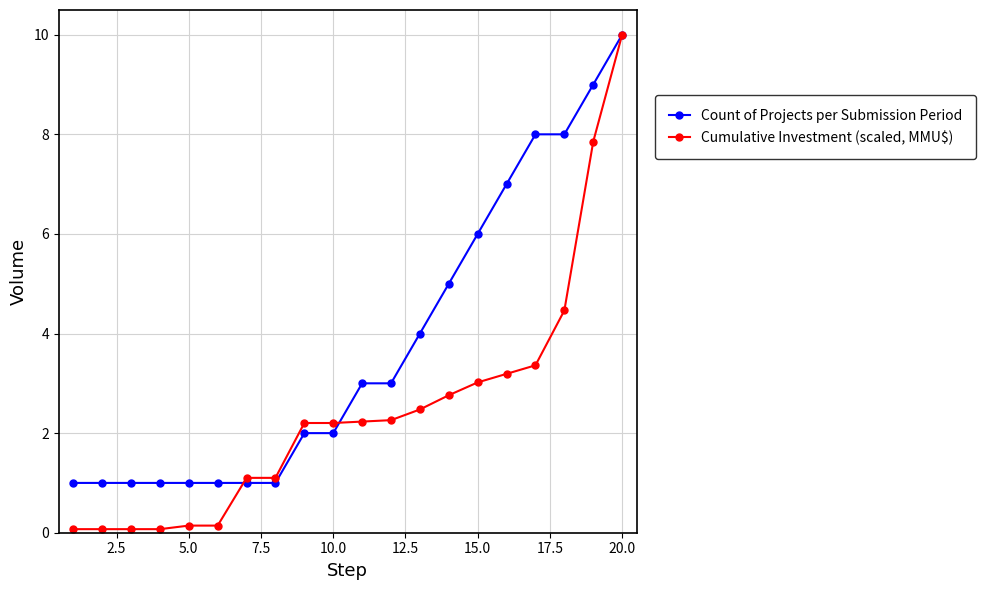

What are all the series names shown in the legend?

Count of Projects per Submission Period, Cumulative Investment (scaled, MMU$)